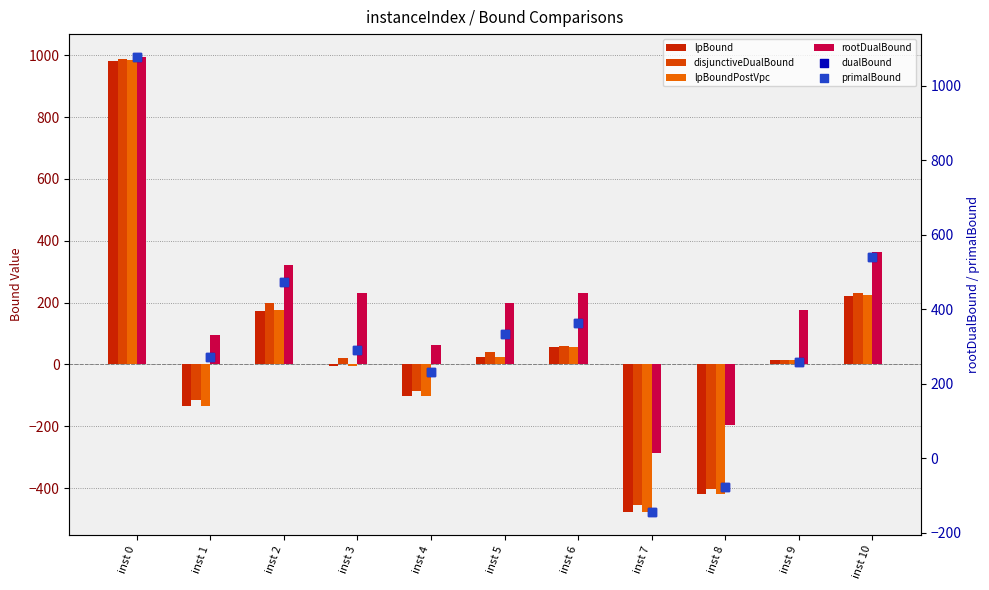

Which series reaches the minimum Y coordinate?

lpBound